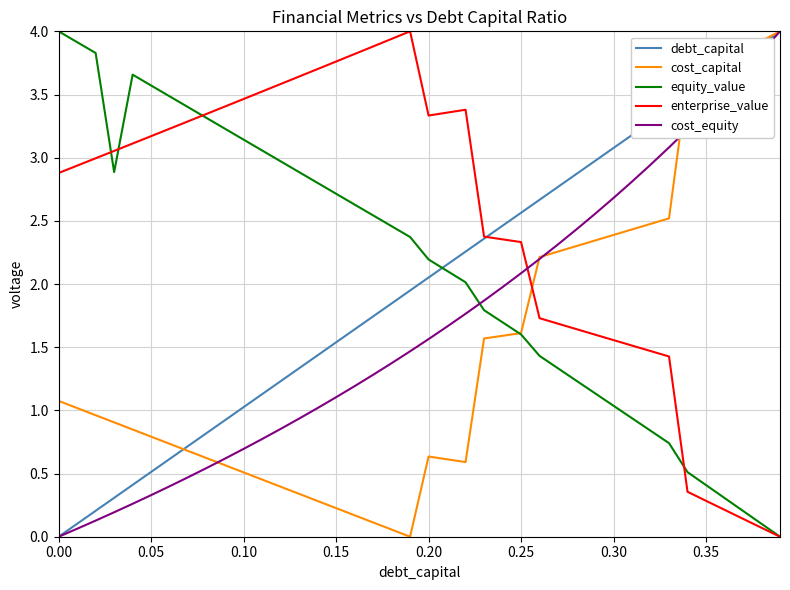

Which series has the largest total across all categories?

enterprise_value